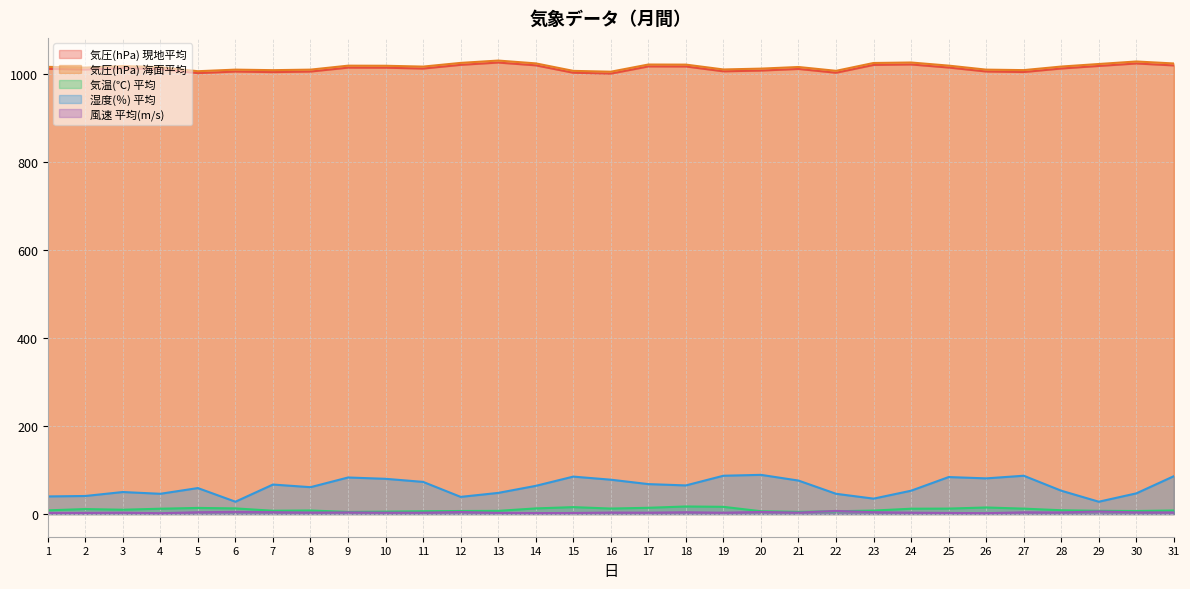

What is the difference between the maximum and second lowest values in the 気圧(hPa) 海面平均 series?

24.2